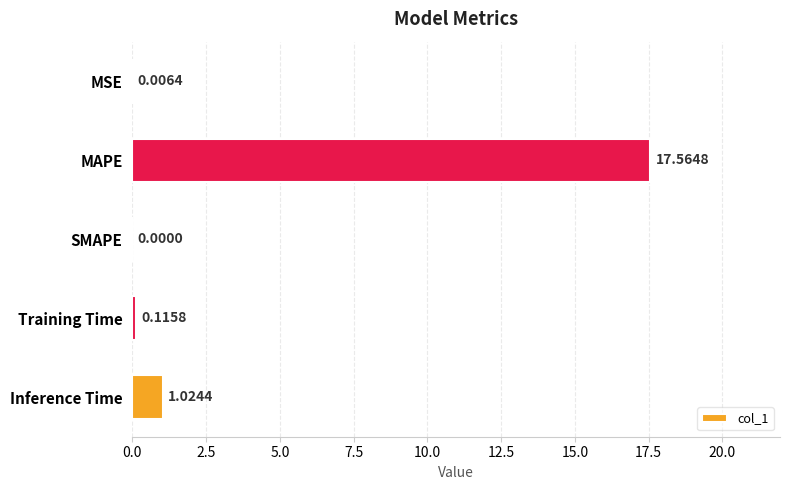

Between SMAPE and MAPE, which is larger?

MAPE